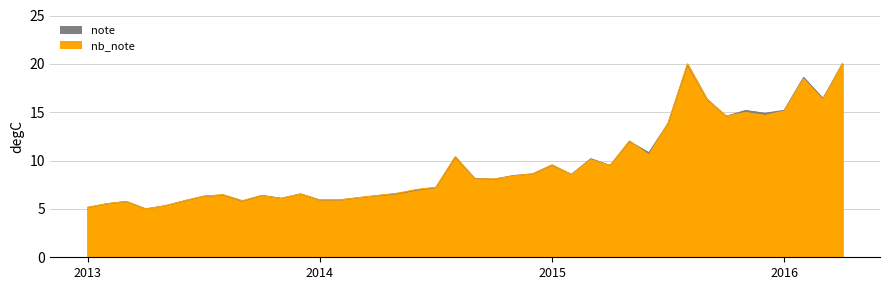

Does the chart have visible grid lines?

Yes